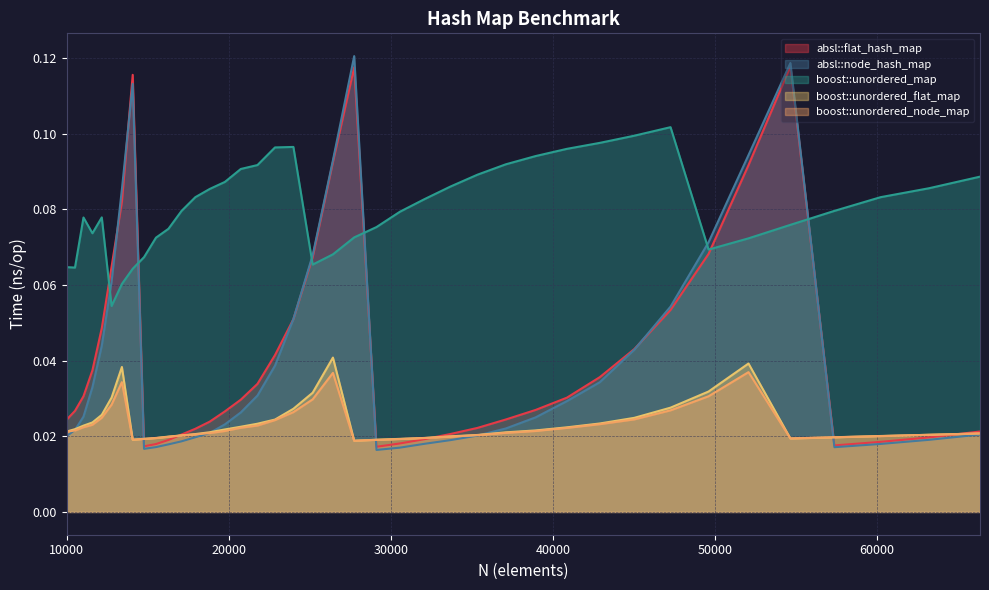

True or false: absl::flat_hash_map and boost::unordered_flat_map cross at least once.

True